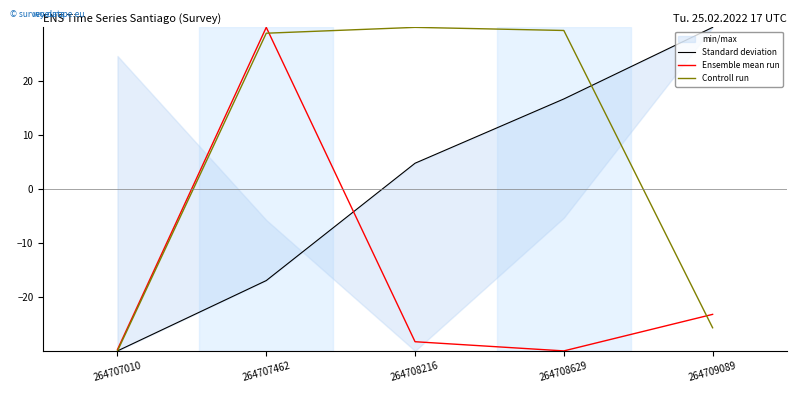

How many interior local peaks does the Controll run series have?

1